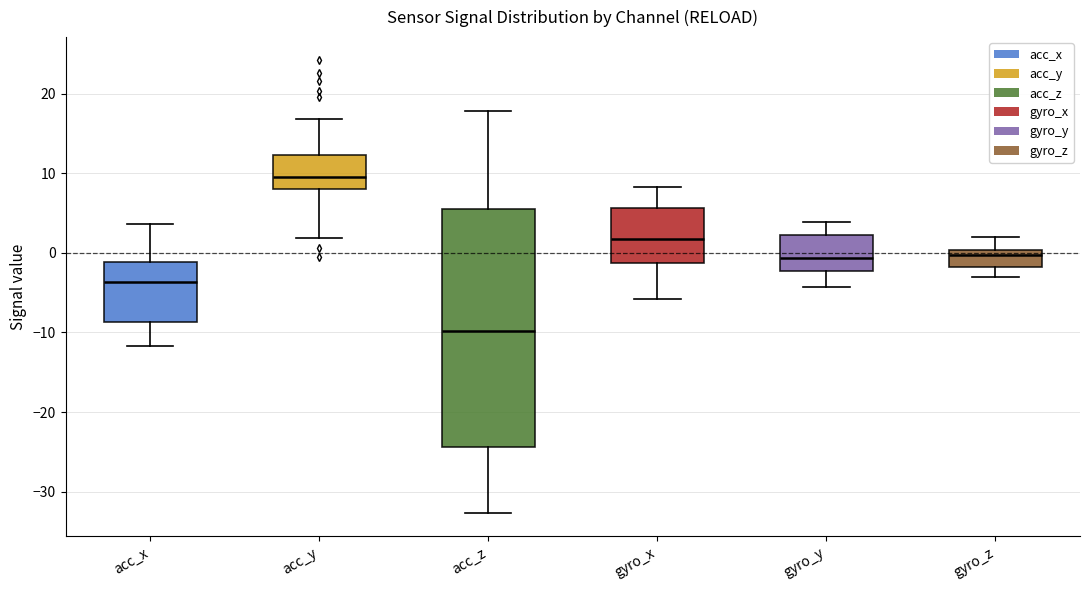

Which box is the tallest, from its lower edge to its upper edge?

acc_z